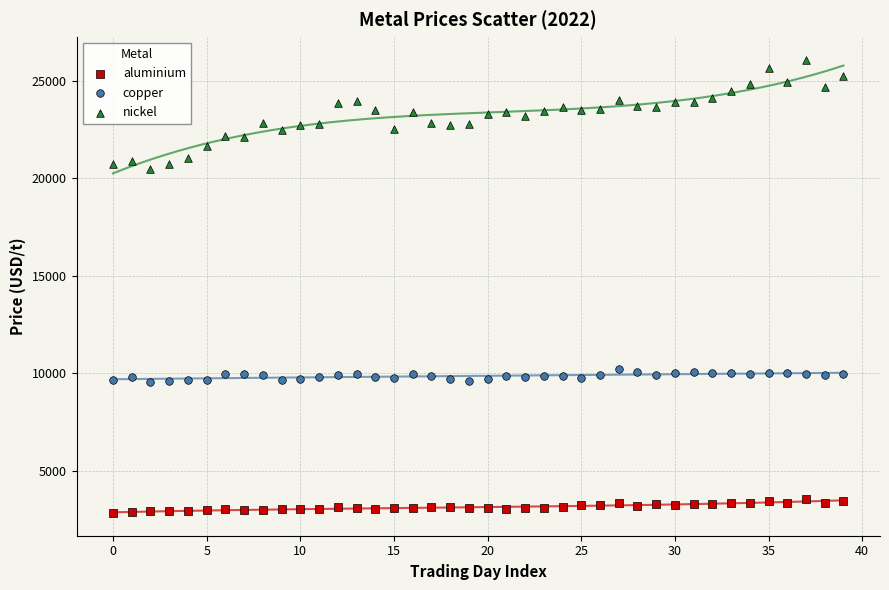

Which series reaches the maximum Y coordinate?

nickel